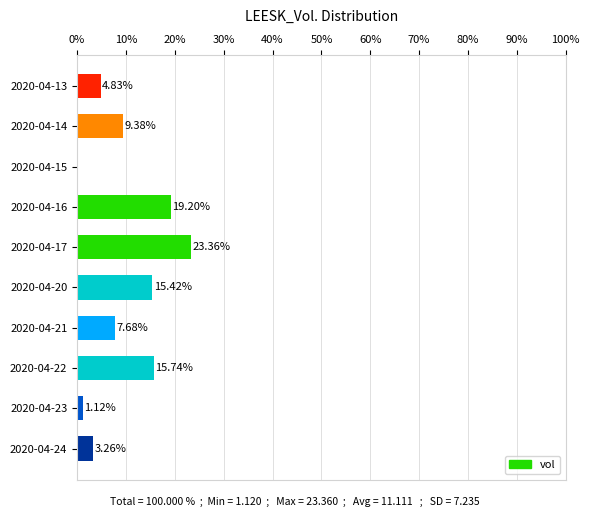

What is the sum of the values at 2020-04-13 and 2020-04-16?

24.0